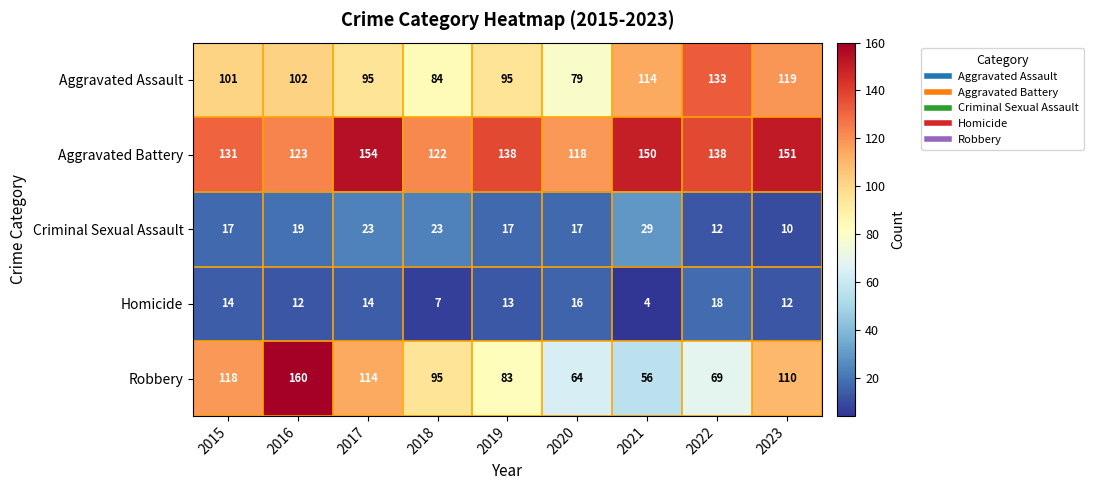

Which series has the widest spread of values?

Robbery